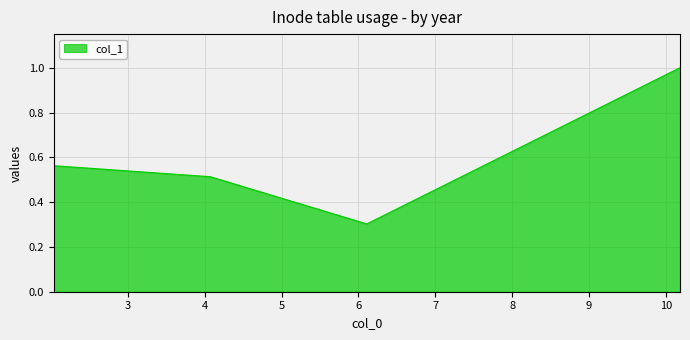

What is the difference between the maximum and minimum values?

0.7